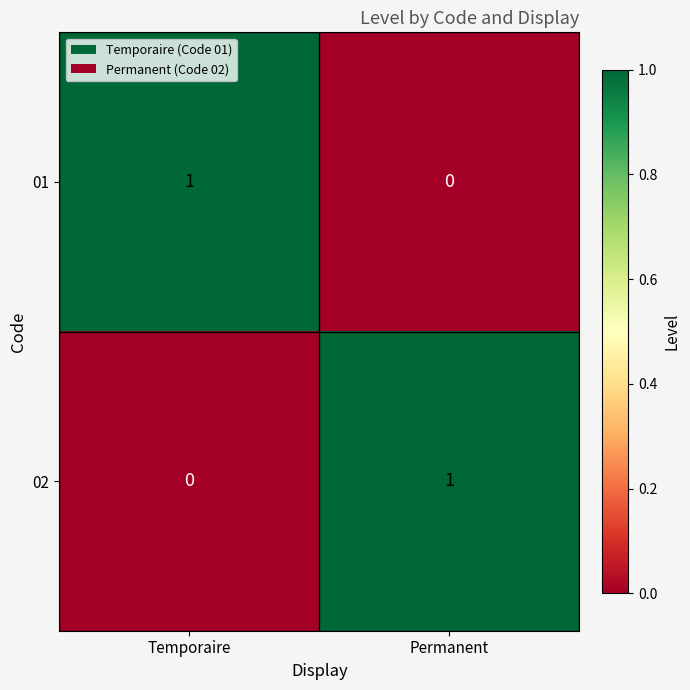

At which label does 02 reach its minimum?

Temporaire